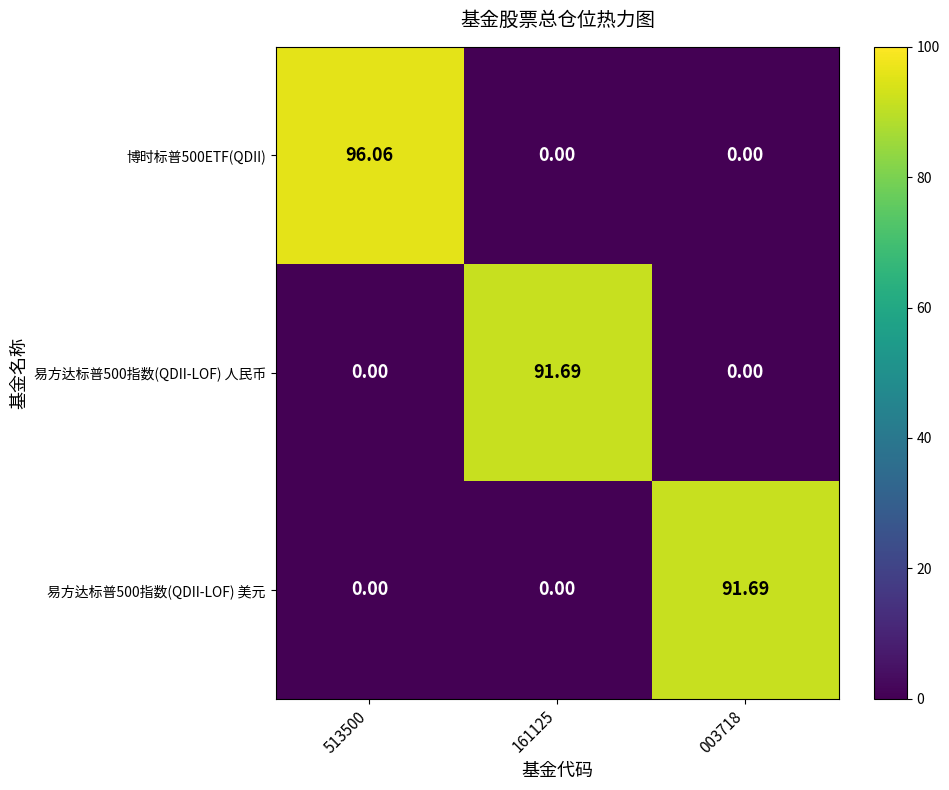

Reading right to left, list all the values displayed in this chart.

博时标普500ETF(QDII): 003718=0.0	161125=0.0	513500=96.1
易方达标普500指数(QDII-LOF) 人民币: 003718=0.0	161125=91.7	513500=0.0
易方达标普500指数(QDII-LOF) 美元: 003718=91.7	161125=0.0	513500=0.0